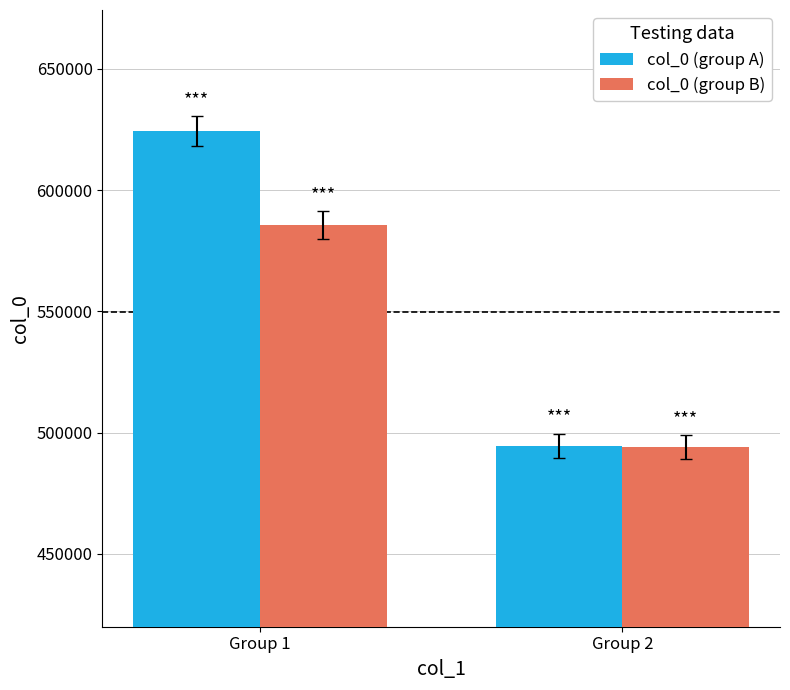

Reading right to left, extract all data points from this chart.

col_0 (group A): 494664	624376
col_0 (group B): 494032	585516